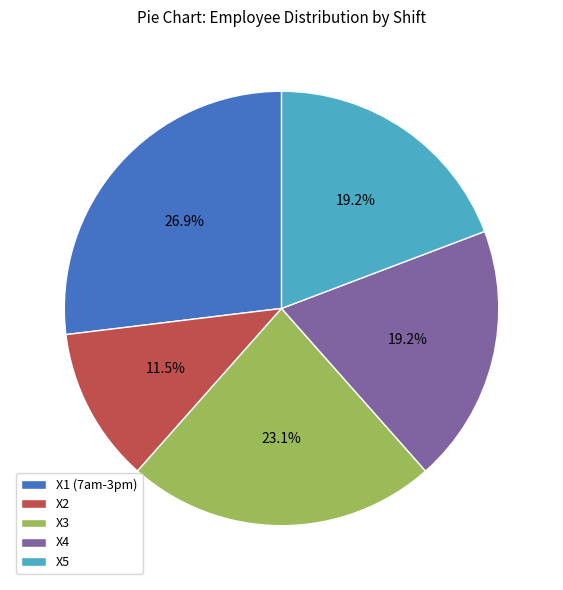

To the nearest percent, what portion does X5 represent?

19%